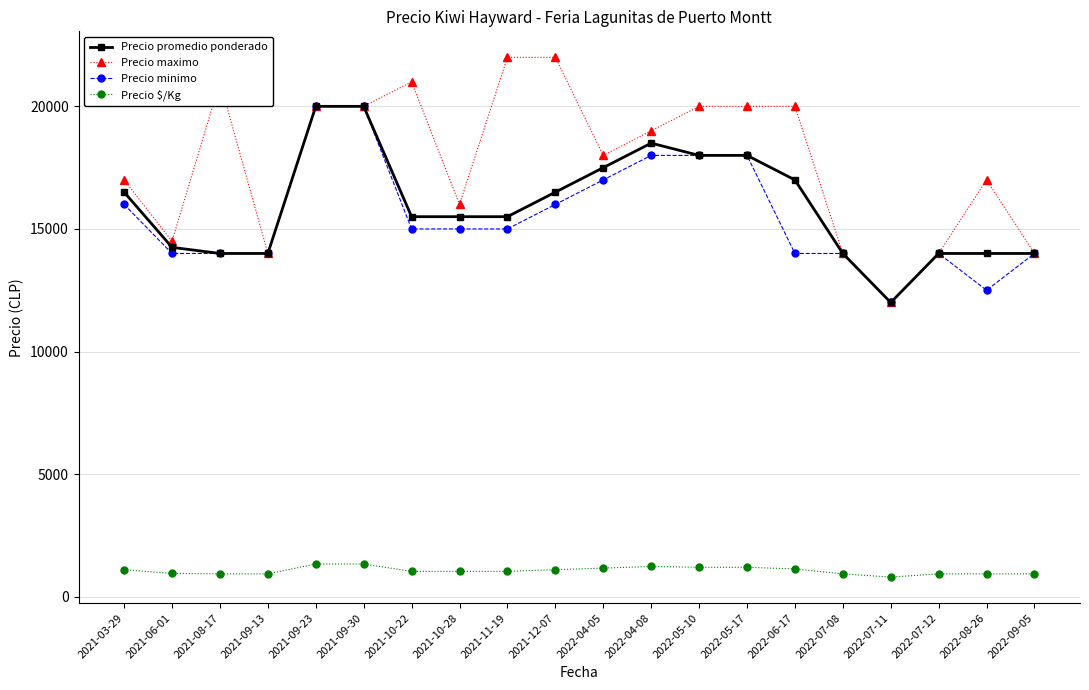

True or false: Precio minimo and Precio $/Kg intersect in this chart.

False